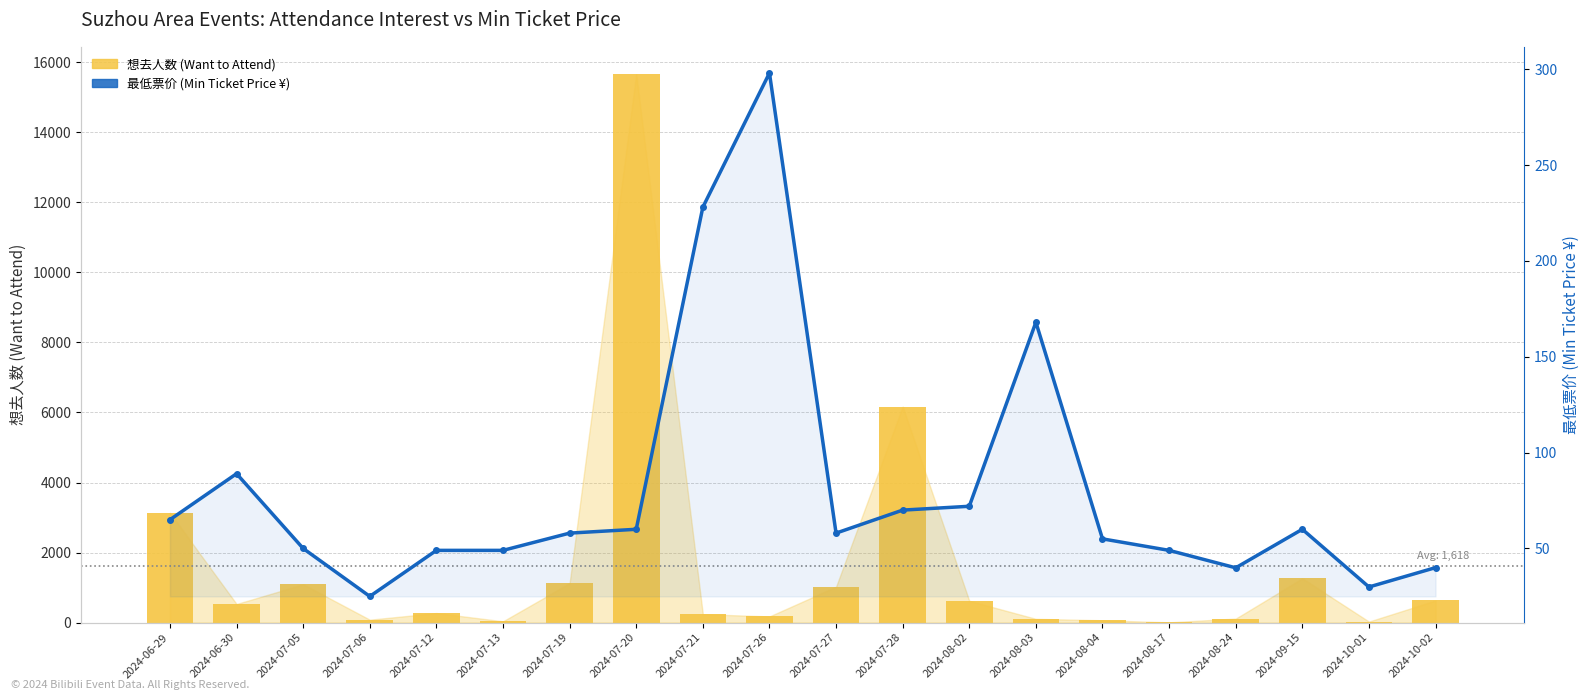

At which label is 想去人数 (Want to Attend) closest to 7833?

2024-07-28